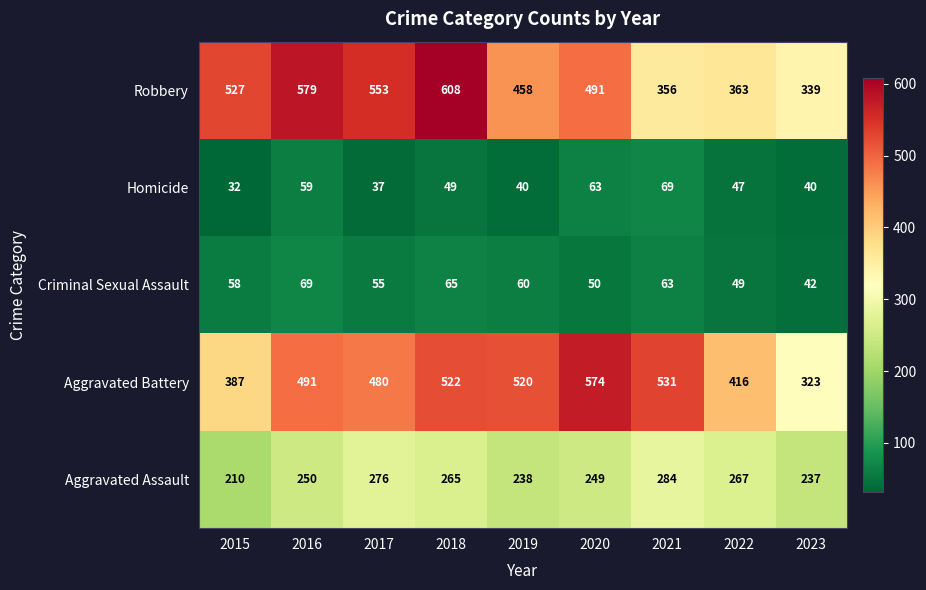

Count the number of data series in this chart.

5